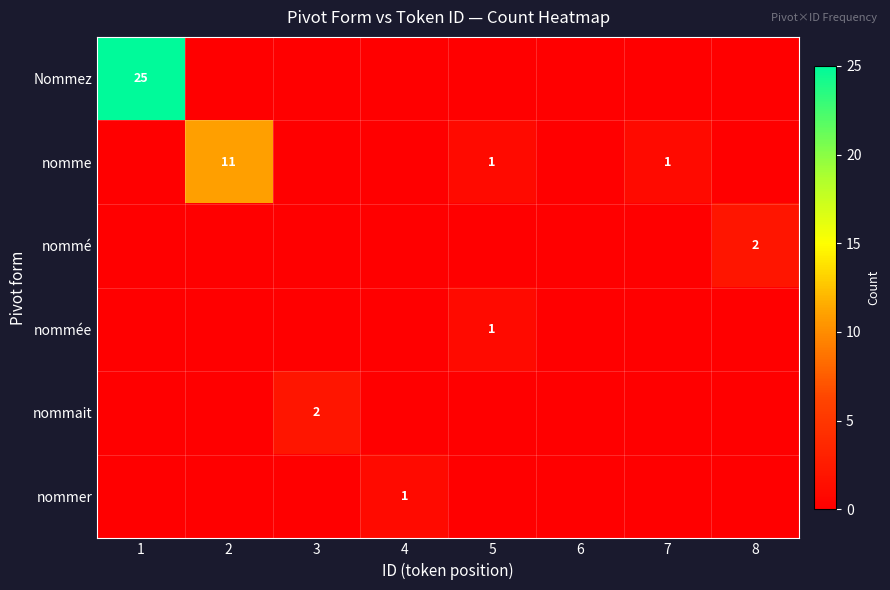

The Nommez series shows 15 at 7. True or false?

False